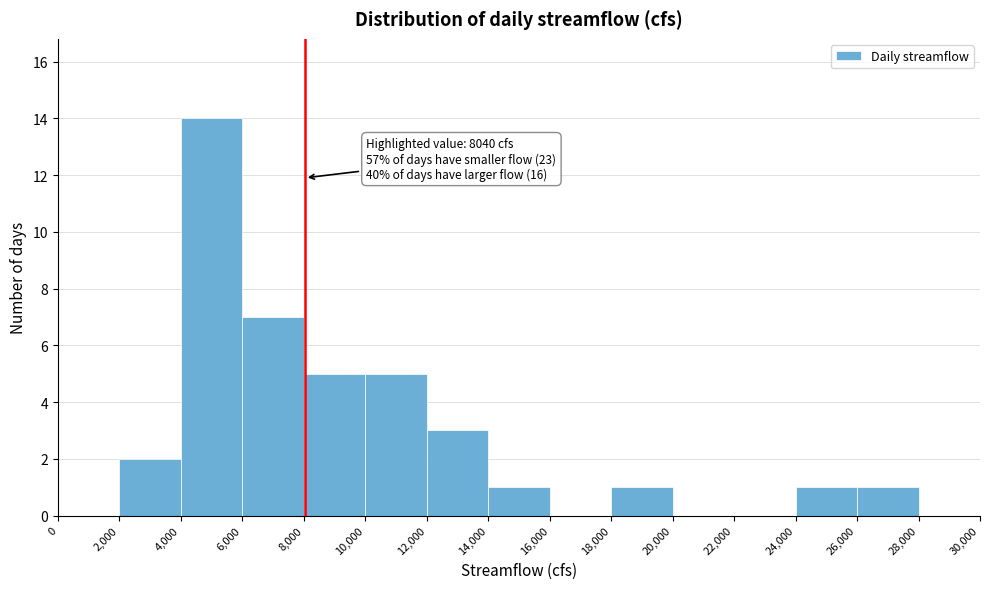

Which range on the x-axis has the tallest bar?

4,000 to 6,000